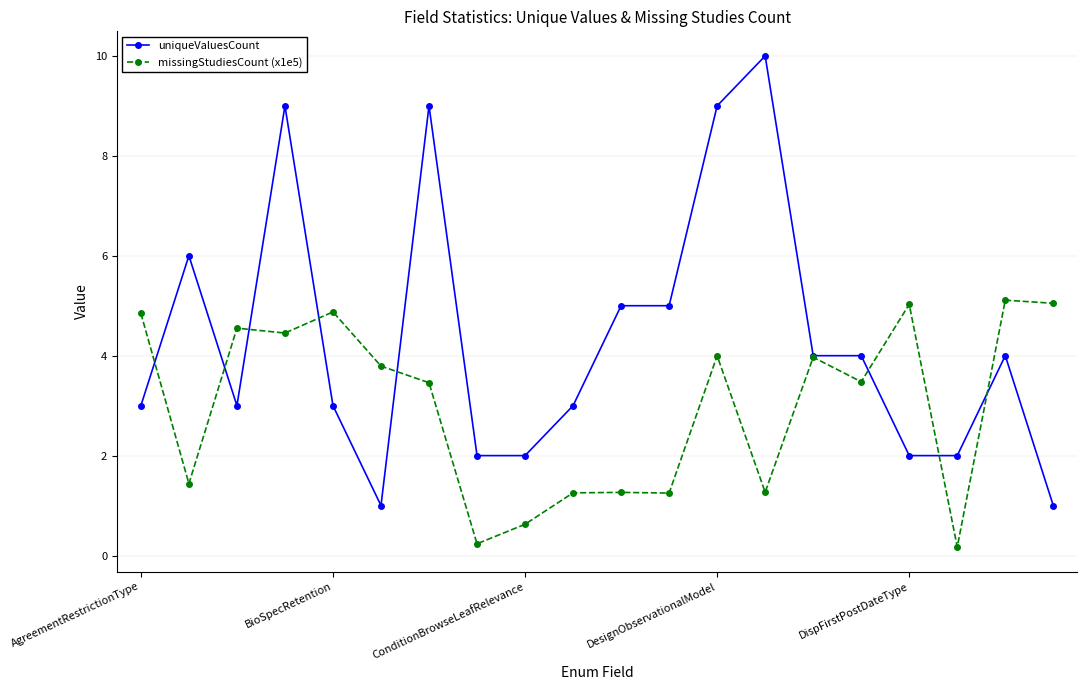

What is the sum of all missingStudiesCount (x1e5) values?

60.1